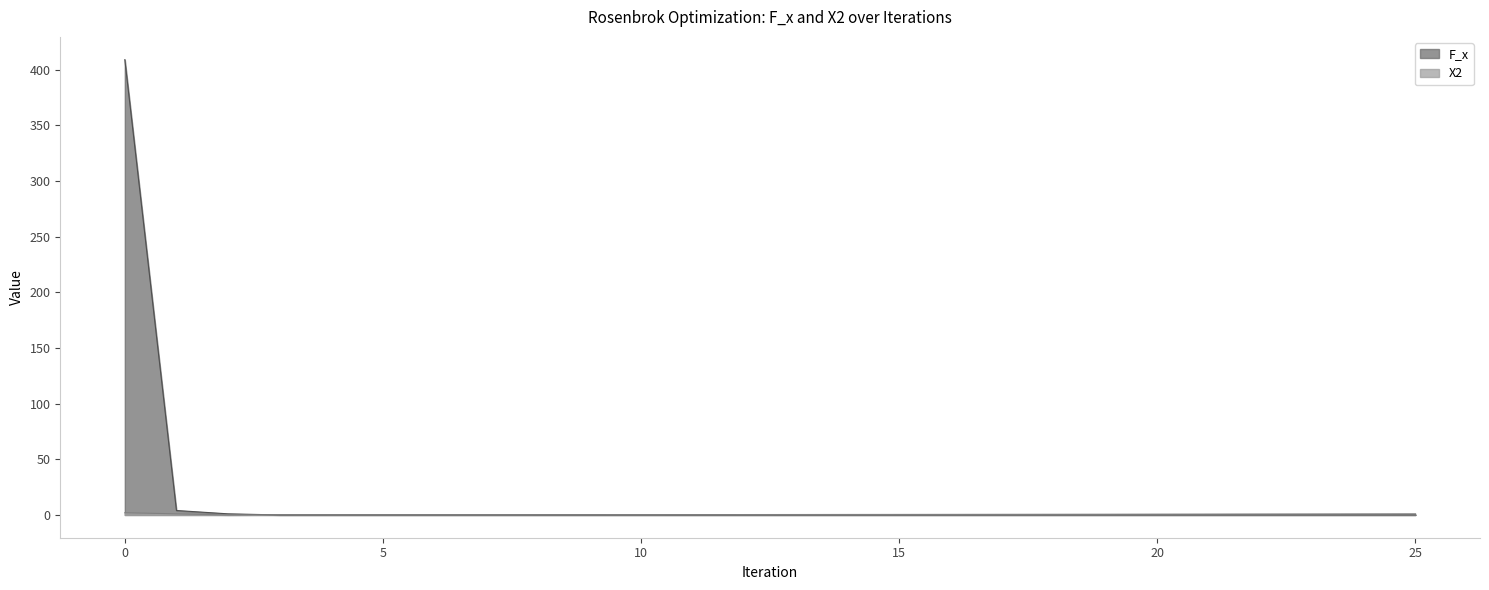

The value of X2 at 4 is 0.2. True or false?

False